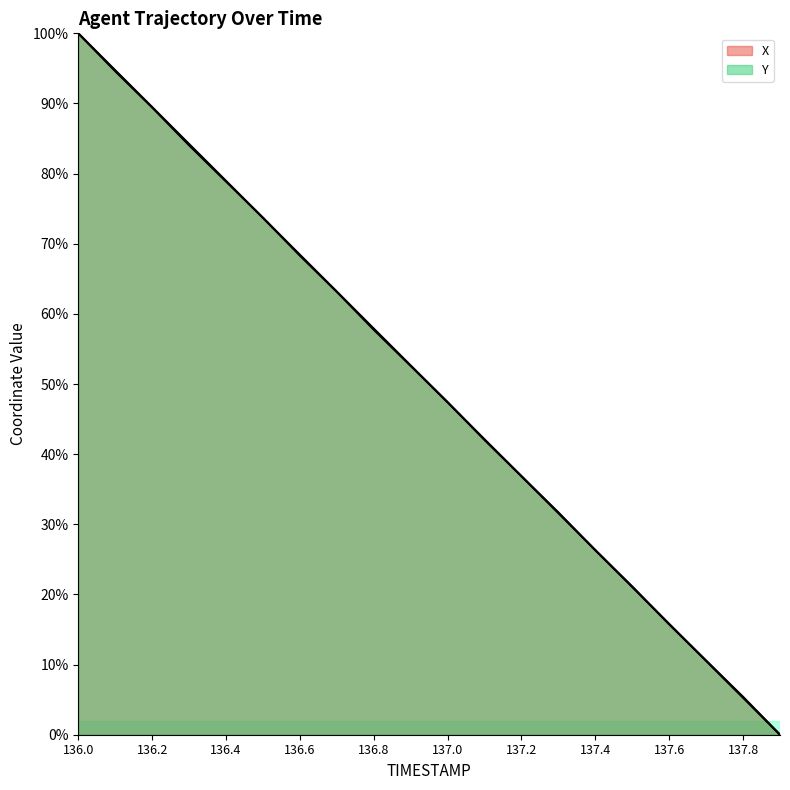

Reading right to left, what are all the values shown in this chart?

X: 0.0	5.4	10.6	15.7	21.1	26.3	31.7	36.9	42.0	47.4	52.6	57.7	63.1	68.3	73.7	78.9	84.0	89.4	94.6	100.0
Y: 0.0	5.3	10.5	15.8	21.1	26.3	31.6	36.9	42.1	47.4	52.6	57.9	63.2	68.4	73.7	79.0	84.2	89.5	94.7	100.0